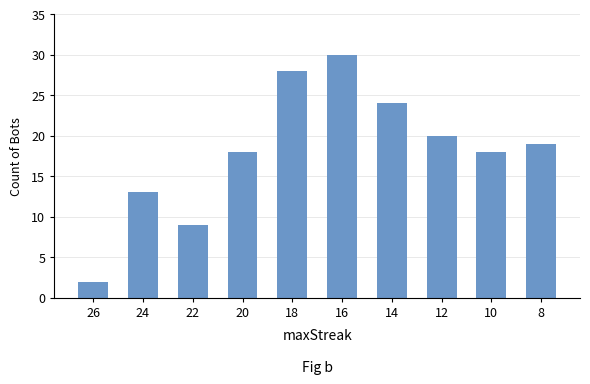

Which category has the lowest value across all series?

26